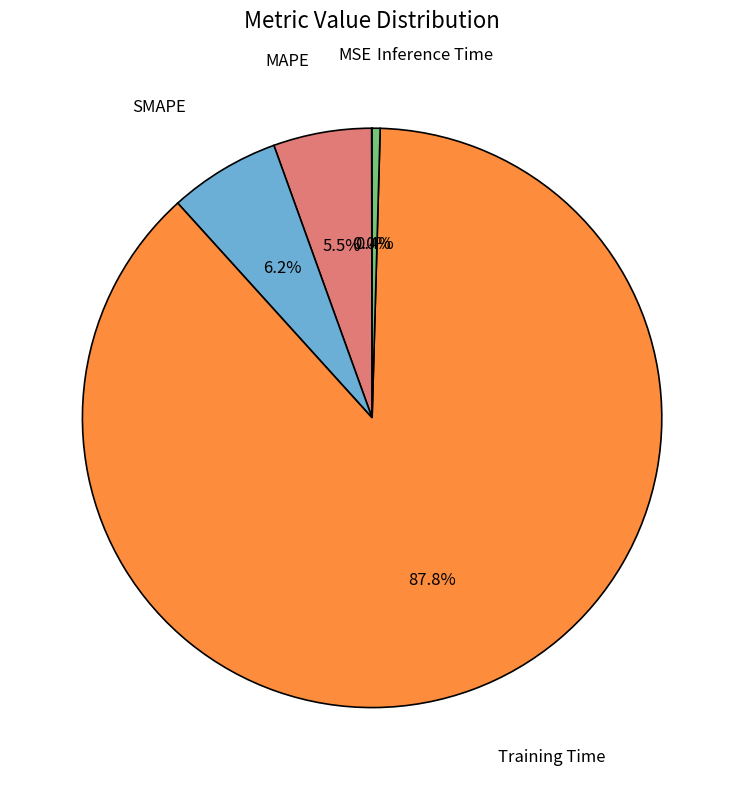

What is the majority slice?

Training Time